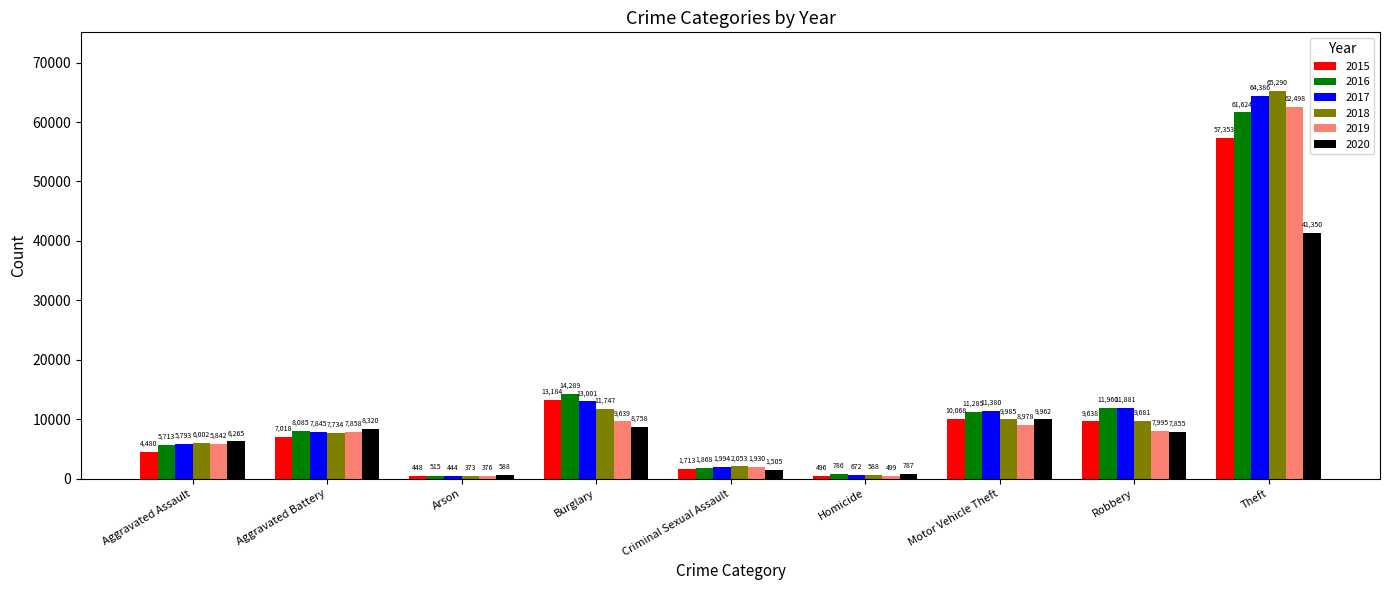

At which category is the sum across all series the highest?

Theft